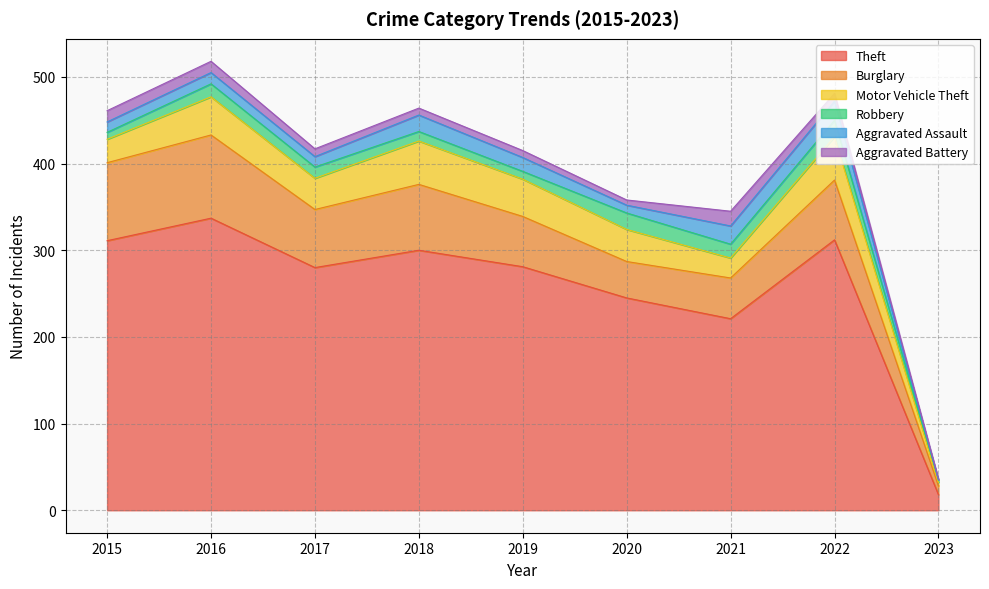

Reading left to right, what are all the values shown in this chart?

Theft: 2015=311	2016=337	2017=280	2018=300	2019=281	2020=245	2021=221	2022=312	2023=18
Burglary: 2015=90	2016=96	2017=67	2018=76	2019=58	2020=42	2021=47	2022=69	2023=10
Motor Vehicle Theft: 2015=27	2016=44	2017=36	2018=50	2019=43	2020=37	2021=23	2022=50	2023=4
Robbery: 2015=8	2016=15	2017=13	2018=11	2019=9	2020=19	2021=16	2022=19	2023=3
Aggravated Assault: 2015=12	2016=13	2017=12	2018=19	2019=16	2020=9	2021=21	2022=22	2023=0
Aggravated Battery: 2015=13	2016=13	2017=9	2018=8	2019=8	2020=6	2021=17	2022=9	2023=1